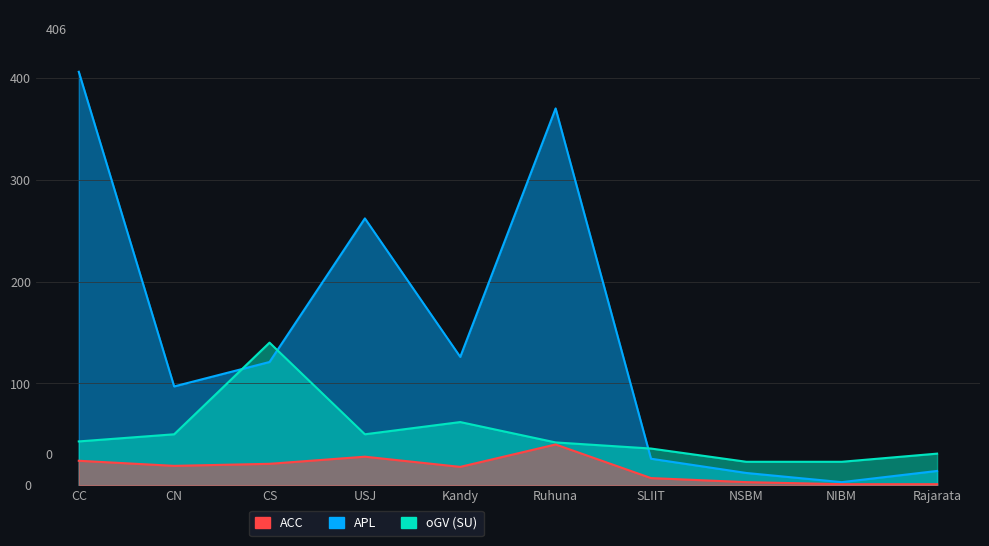

At which category is the sum across all series the highest?

CC